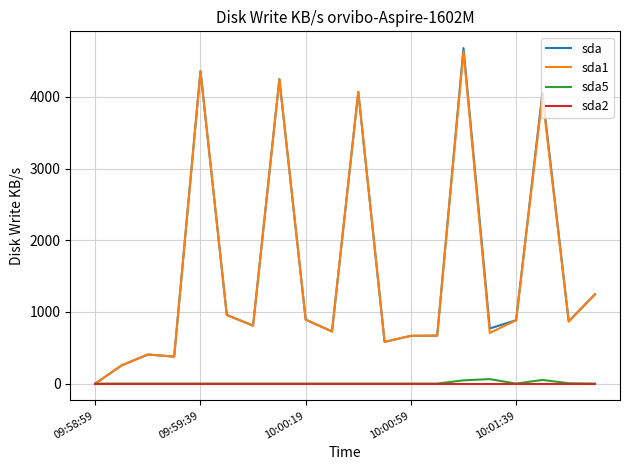

What is the highest value of the sda1 series?

4633.7